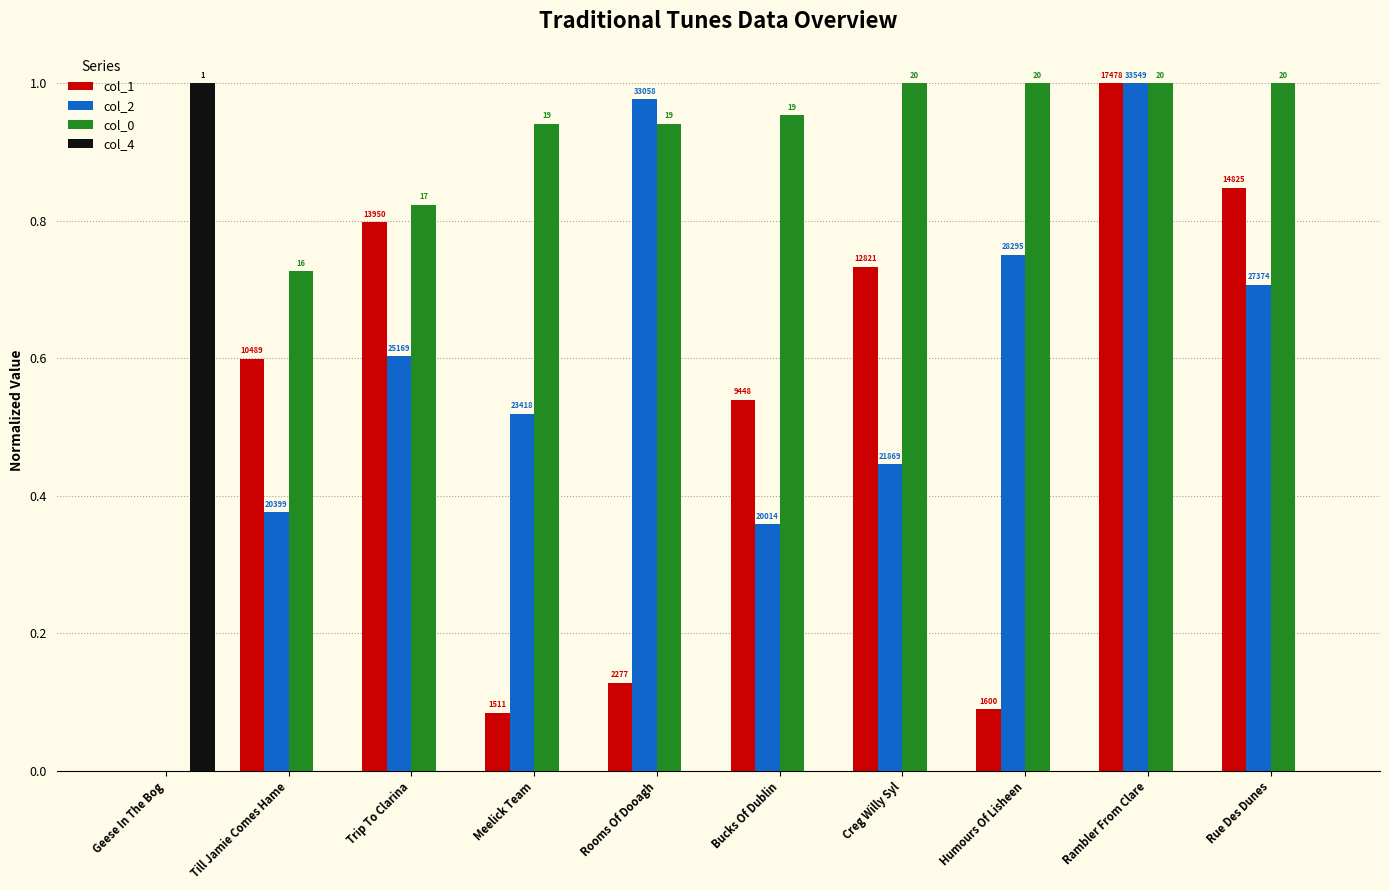

What is the label of the 9th bar from the left?

Rambler From Clare